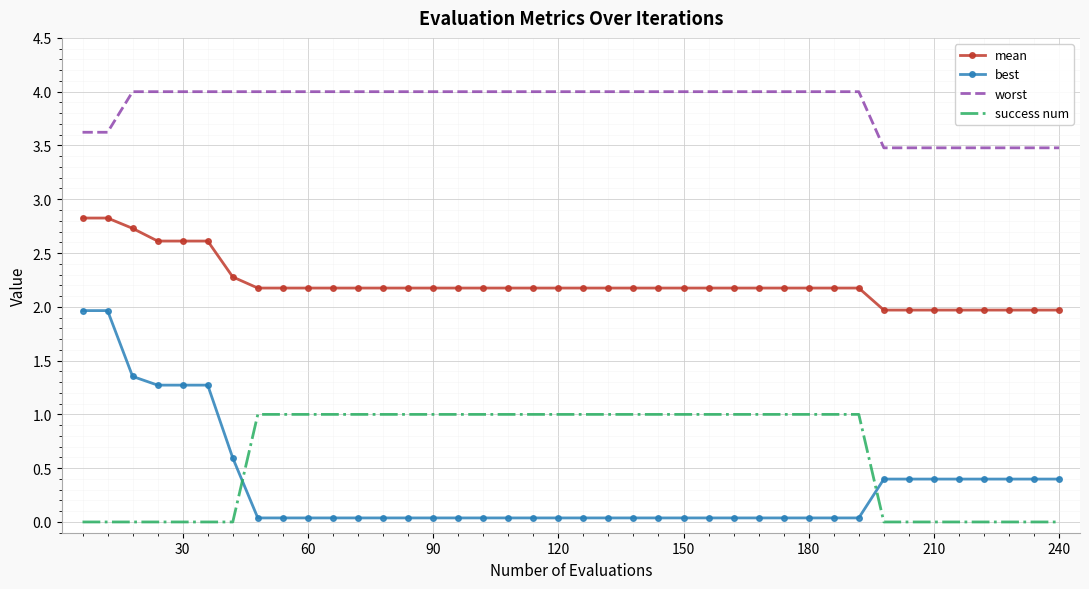

What is the minimum value for worst?

3.5